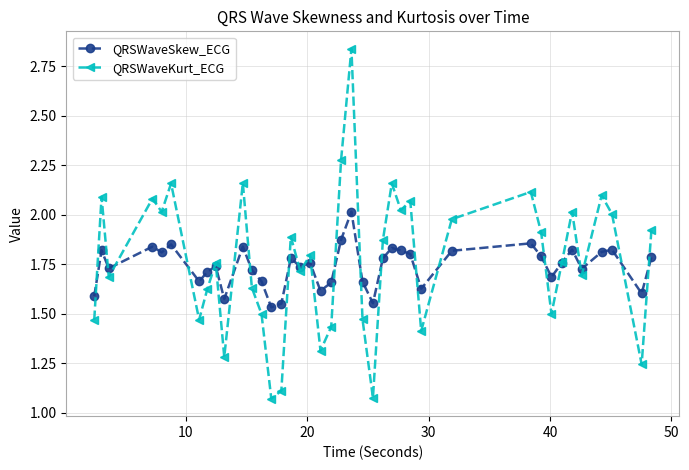

Count the number of data series in this chart.

2